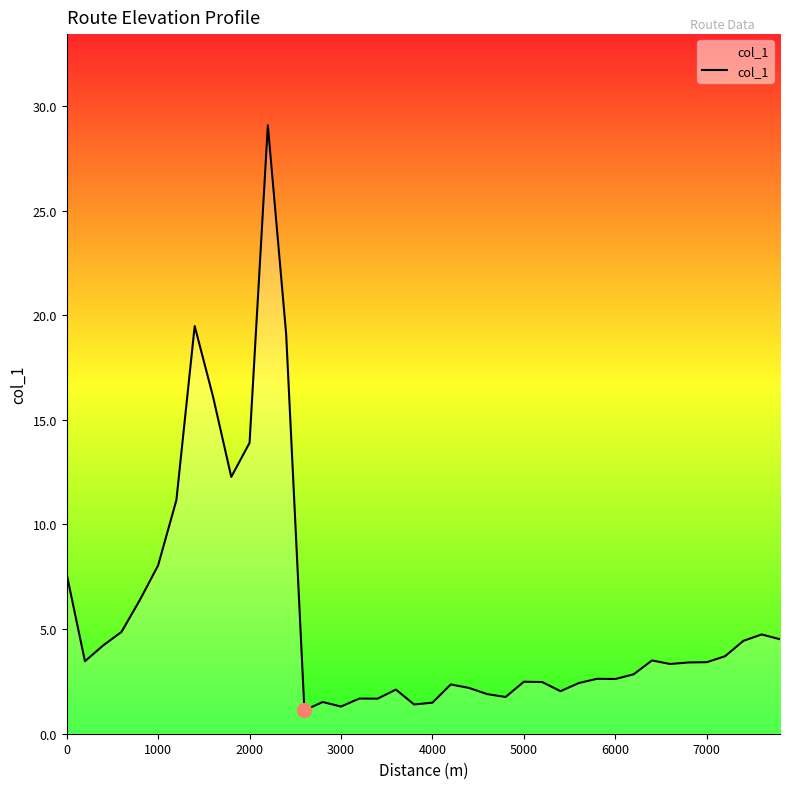

What is the difference between the maximum and minimum values?

28.0